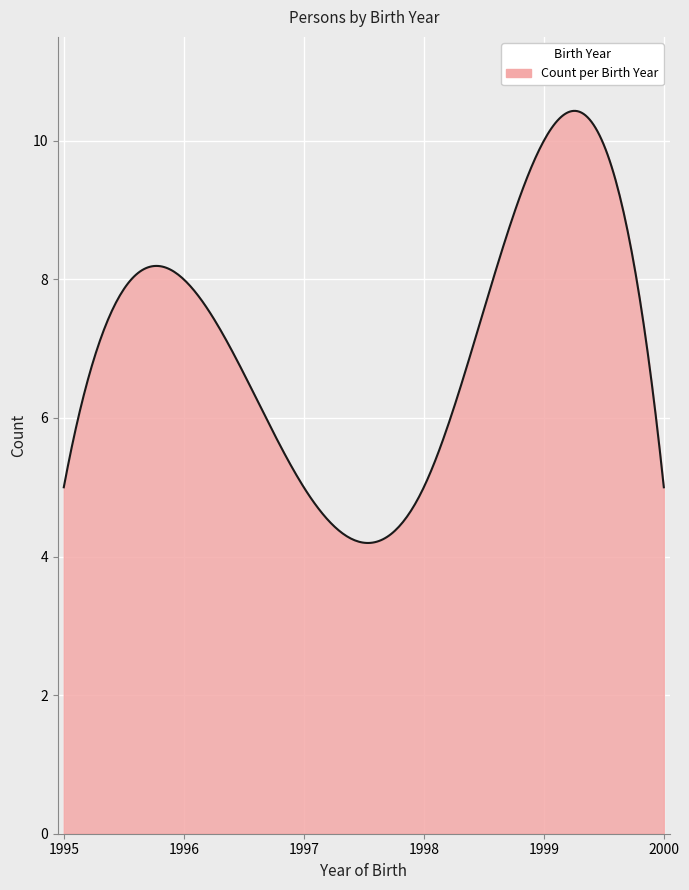

What is the minimum value shown in the chart?

4.2